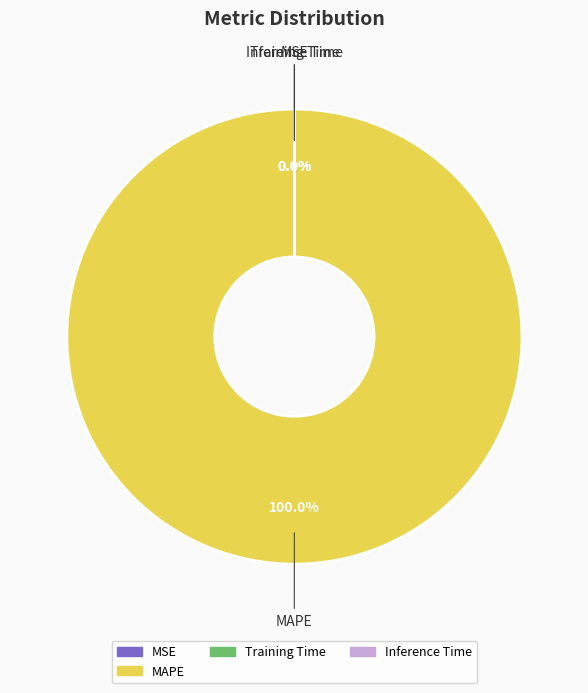

Is there any slice that represents more than half of the pie?

Yes